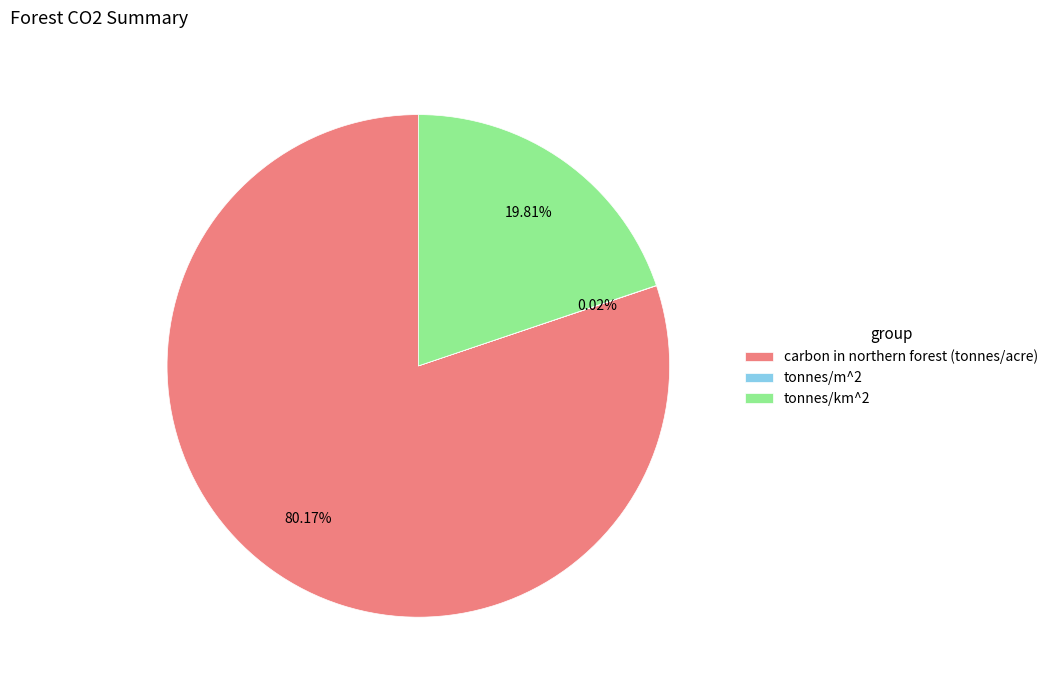

Which category has the biggest portion of the pie?

carbon in northern forest (tonnes/acre)